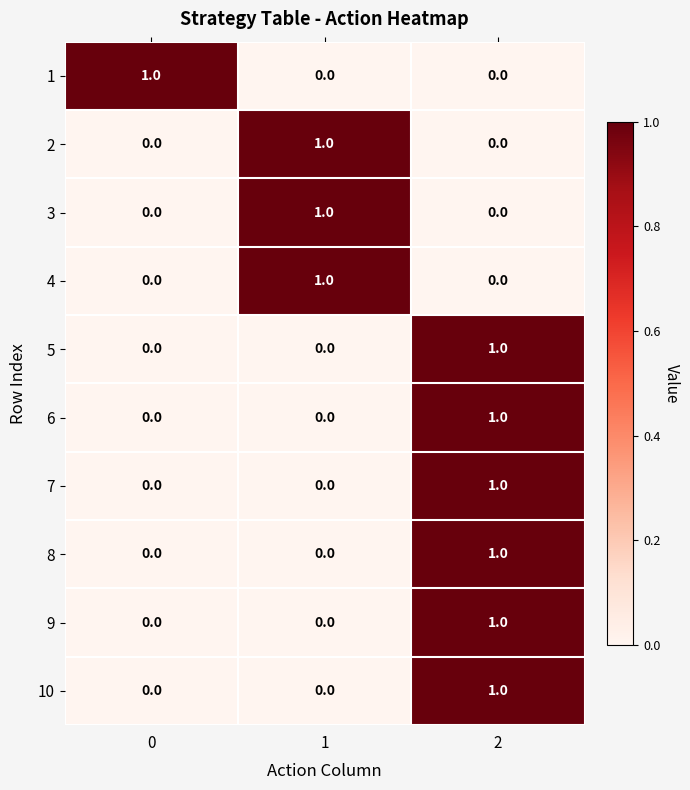

Reading left to right, transcribe all the data shown in this chart.

1: 1	0	0
2: 0	1	0
3: 0	1	0
4: 0	1	0
5: 0	0	1
6: 0	0	1
7: 0	0	1
8: 0	0	1
9: 0	0	1
10: 0	0	1